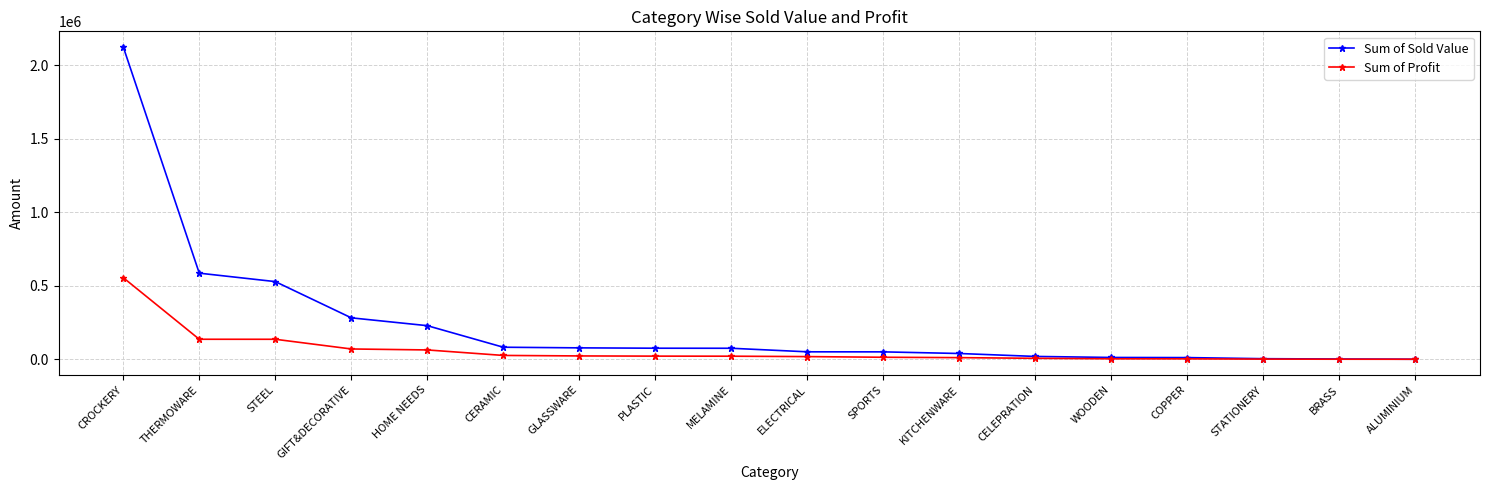

What is the maximum value shown in the chart?

2124040.0